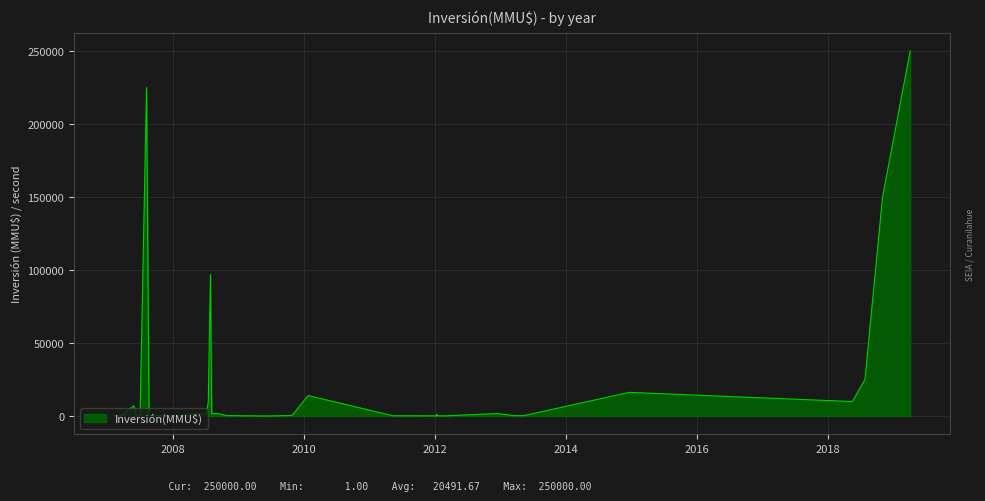

What is the maximum value shown in the chart?

250000